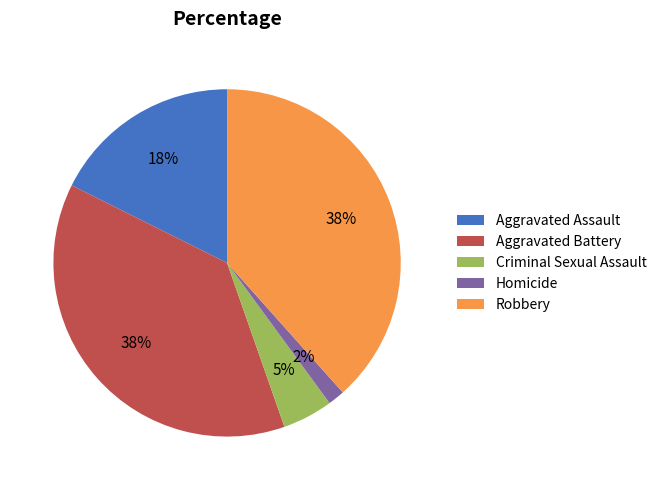

True or false: Homicide accounts for 2% of the total.

True